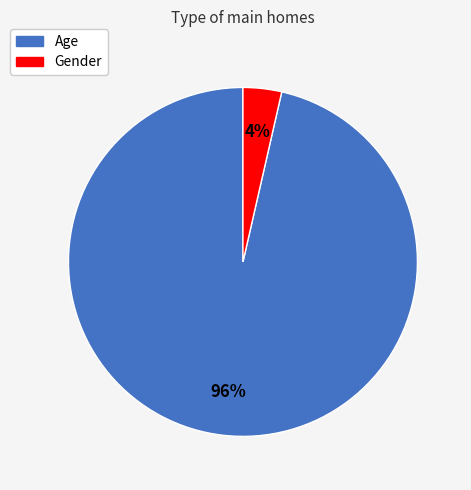

Between Gender and Age, which is larger?

Age